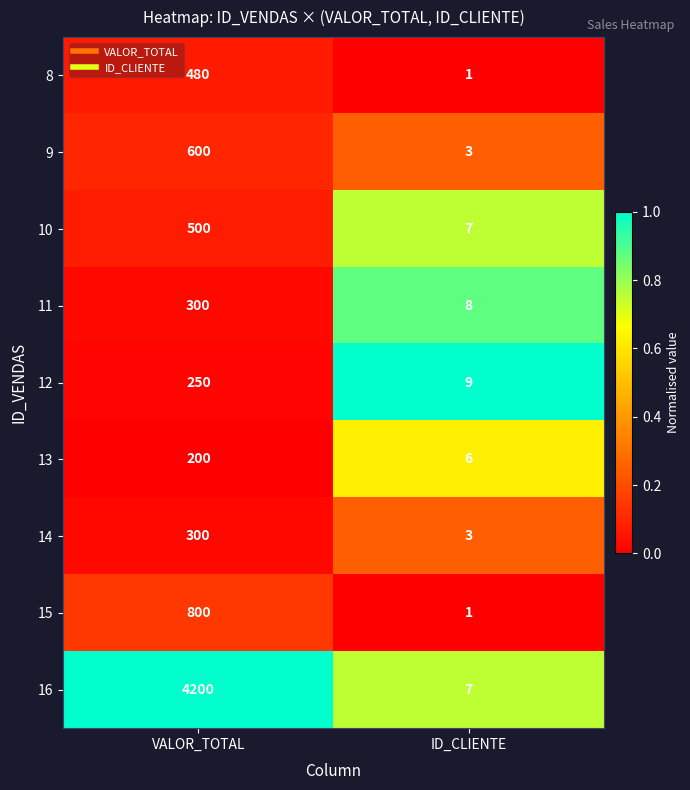

Which series has the widest spread of values?

16